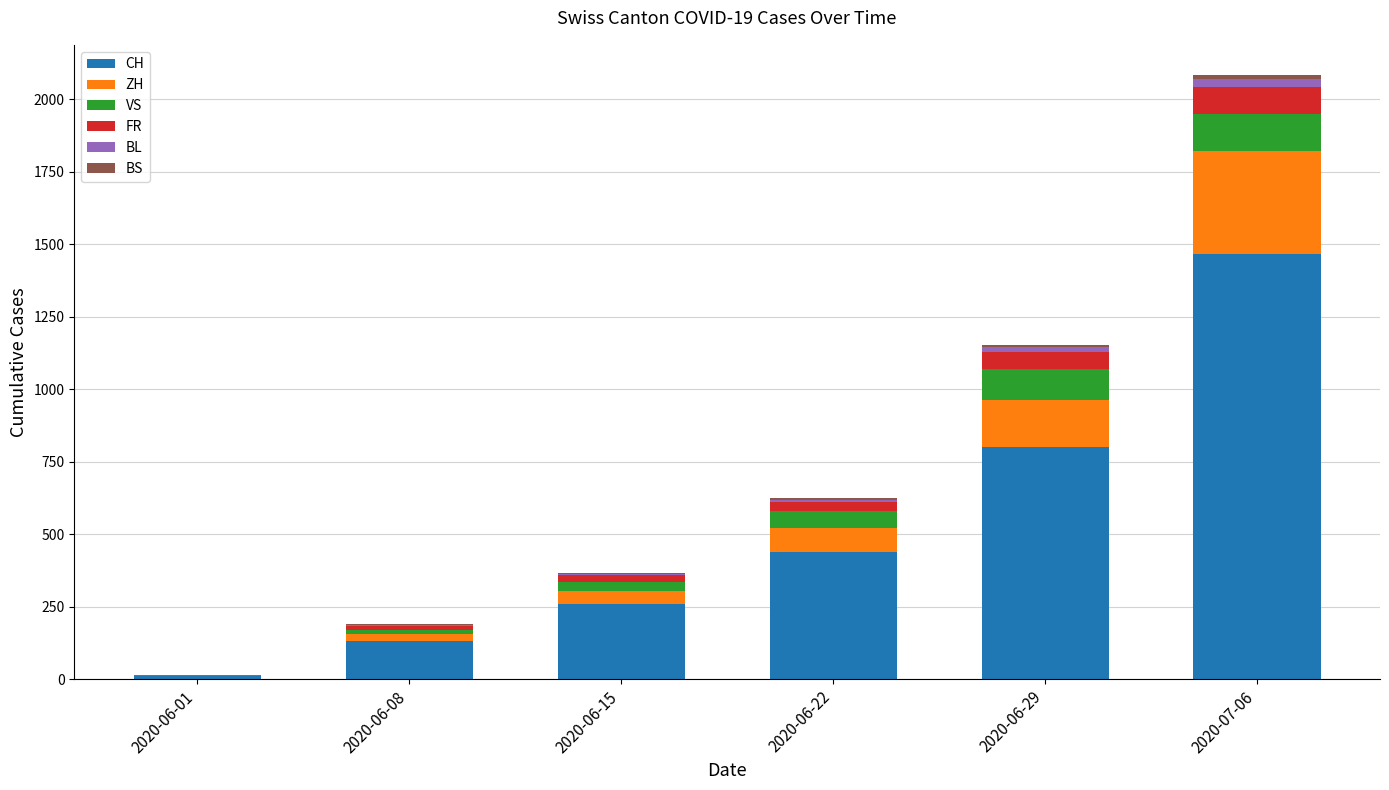

What is the sum of all CH values?

3110